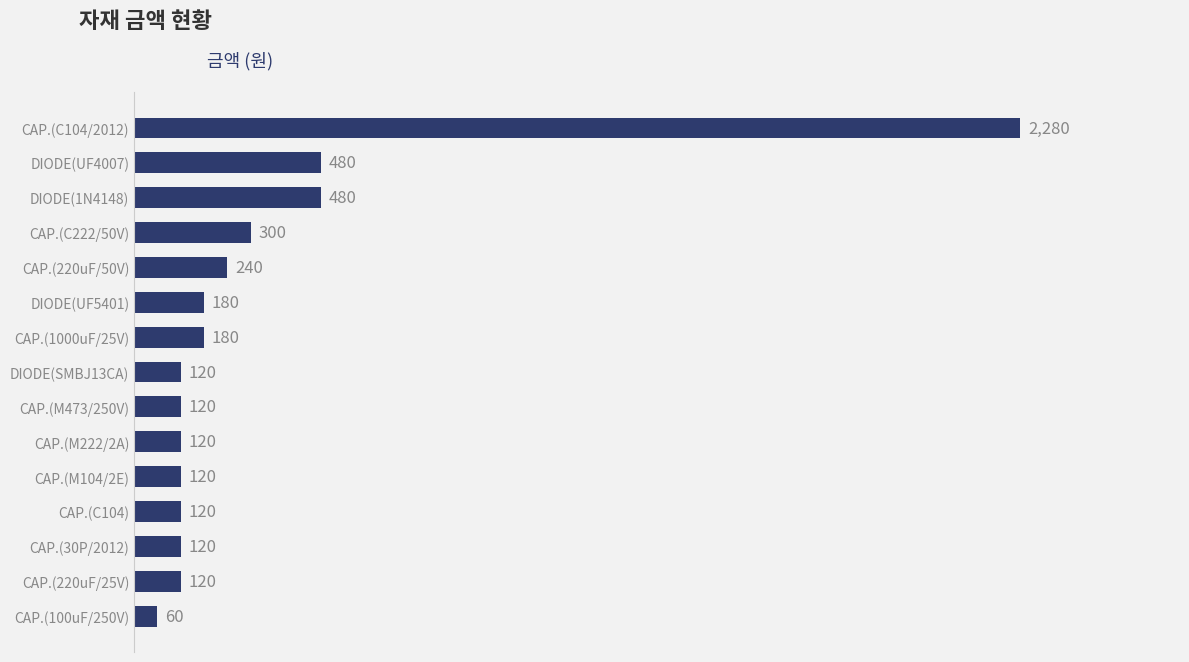

What is the average value?

336